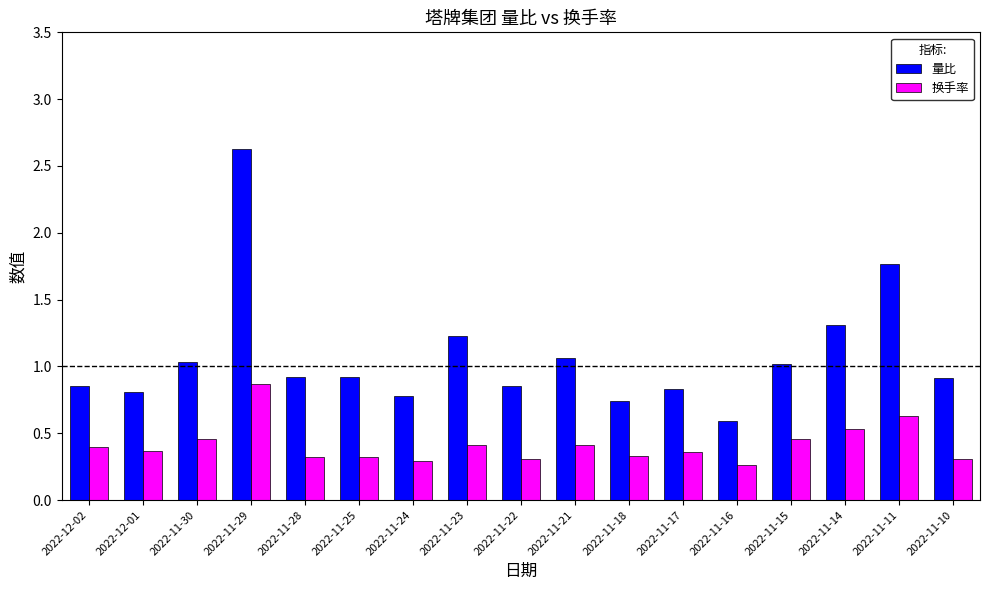

Is the value of 换手率 at 2022-11-30 greater than the value of 量比 at 2022-11-10?

No